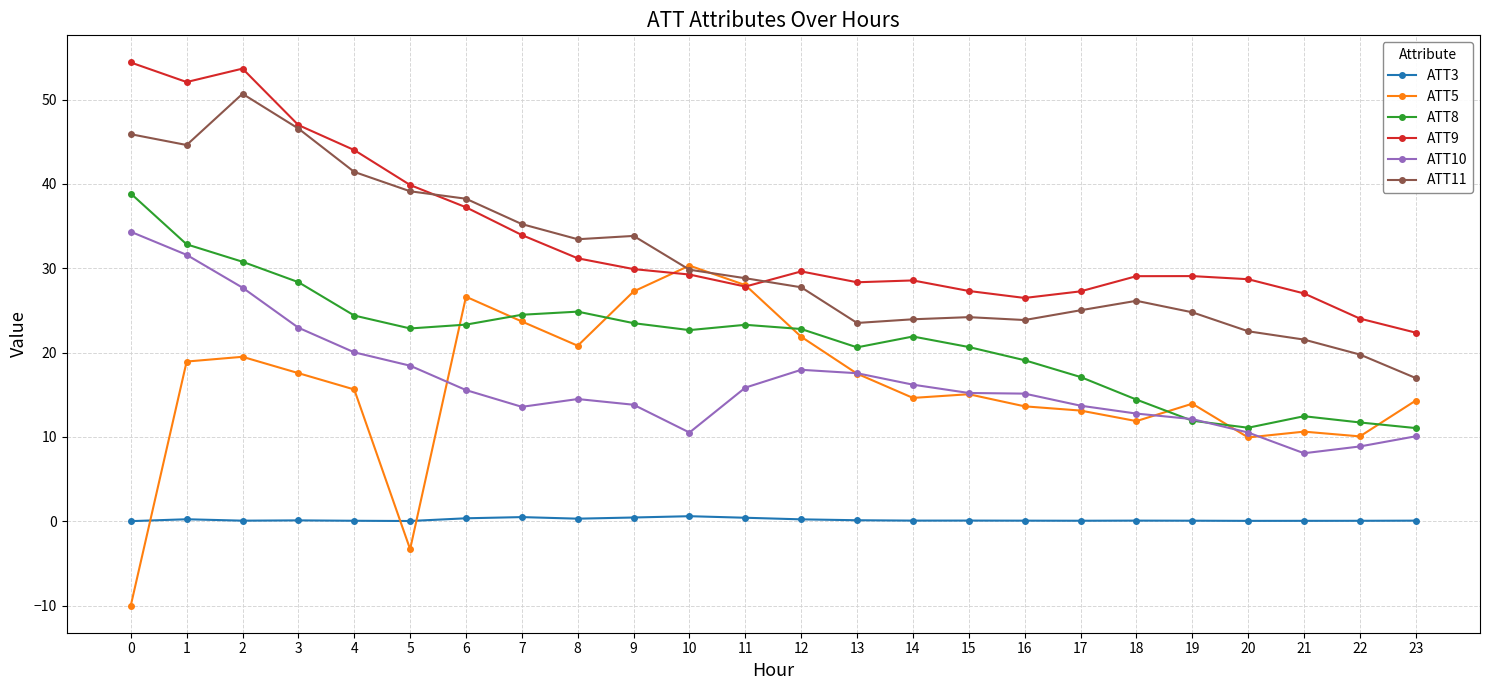

Rank the series by their maximum value, from lowest to highest.

ATT3, ATT5, ATT10, ATT8, ATT11, ATT9